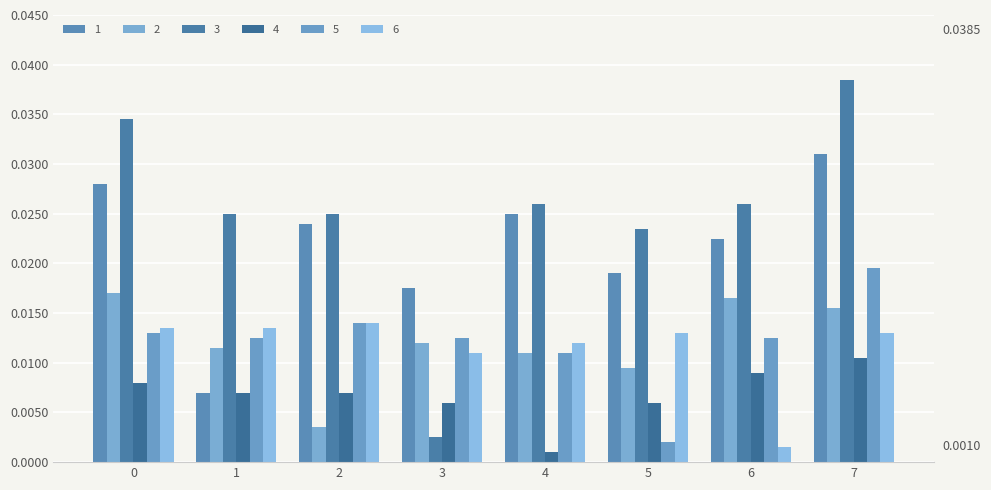

What is the sum of all 6 values?

0.1